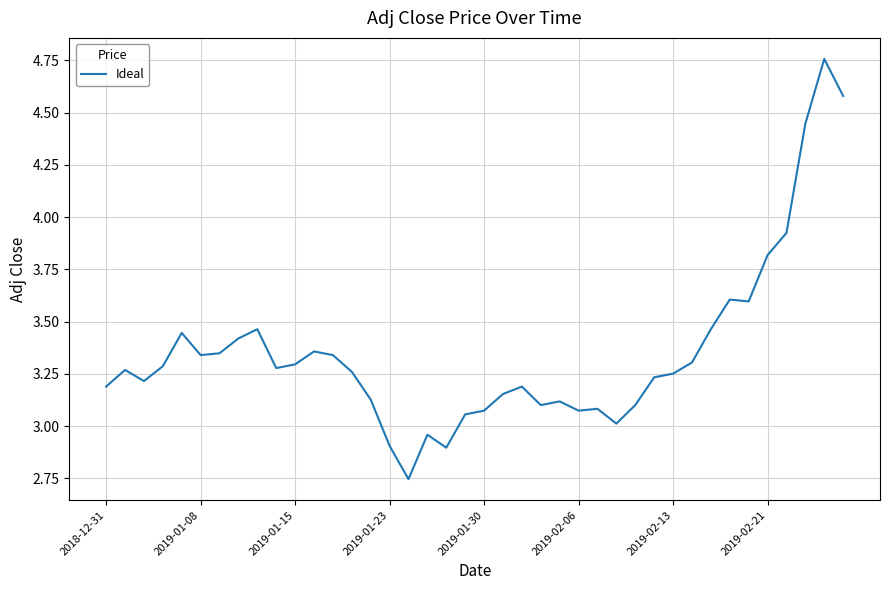

How many lines are shown in the chart?

1